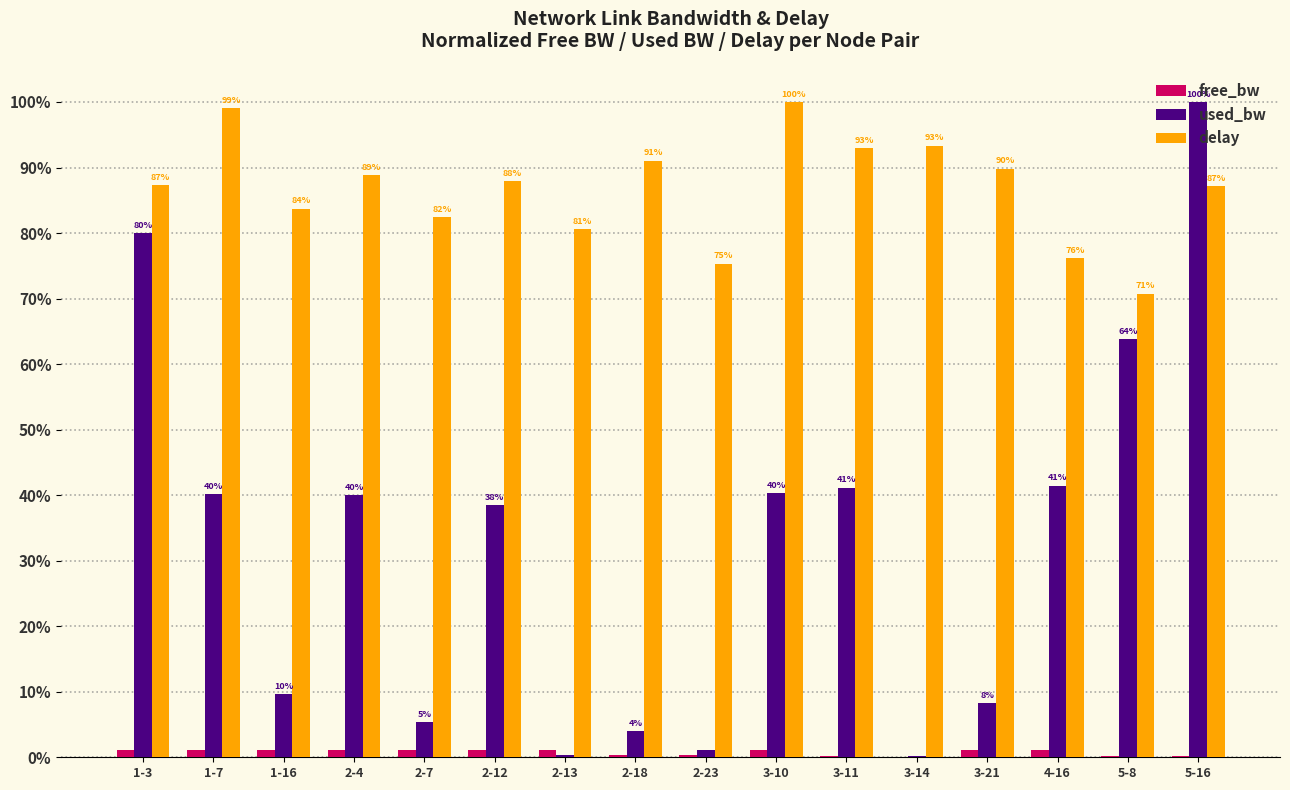

The value of used_bw at 5-8 is 12.8. True or false?

False